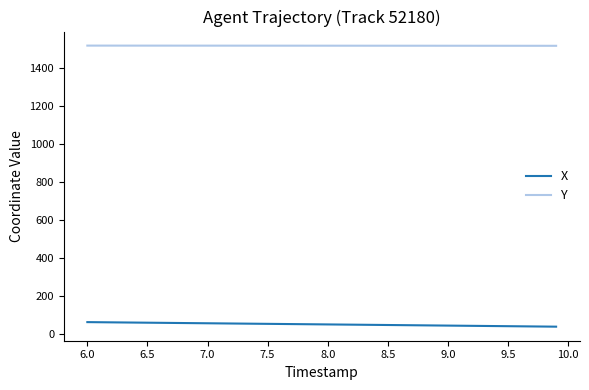

Which series has the largest range (max minus min)?

X